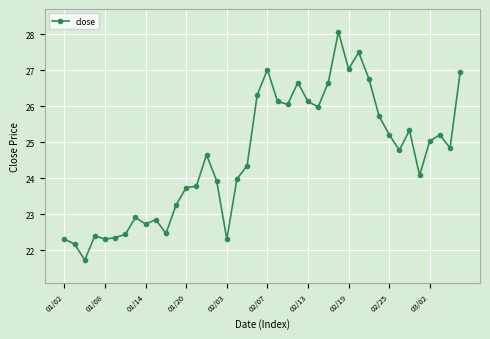

What is the greatest value displayed?

28.1